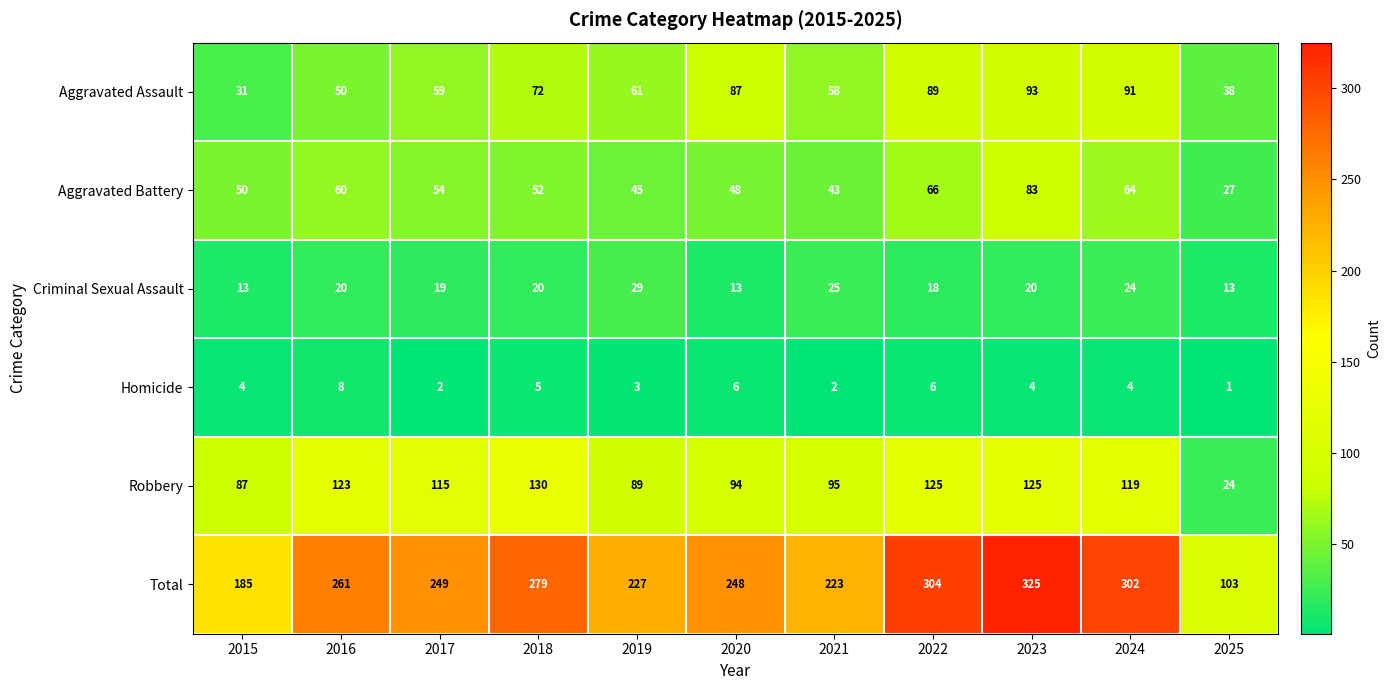

Which category has the highest value in the Aggravated Battery series?

2023